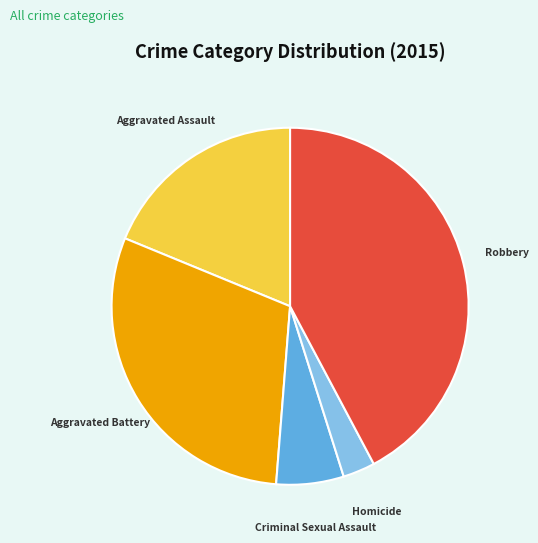

What is the ratio of the value at Criminal Sexual Assault to the value at Aggravated Battery?

0.2